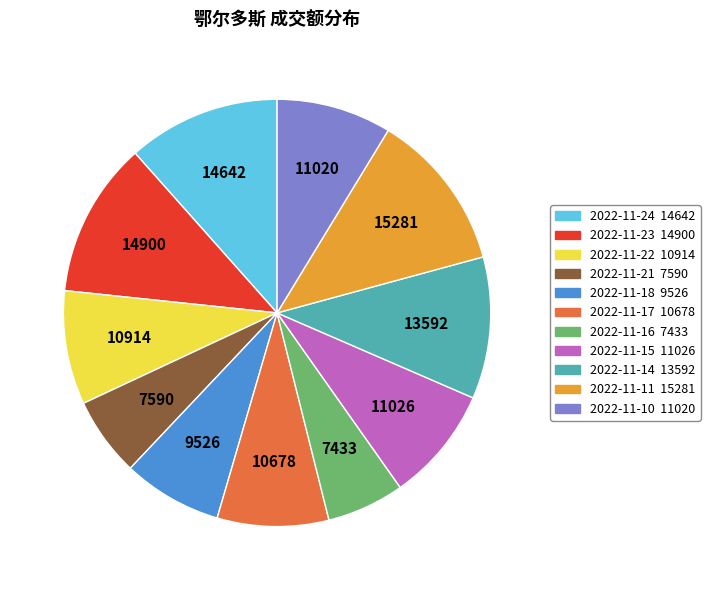

Does 2022-11-14 account for over 50% of the chart?

No